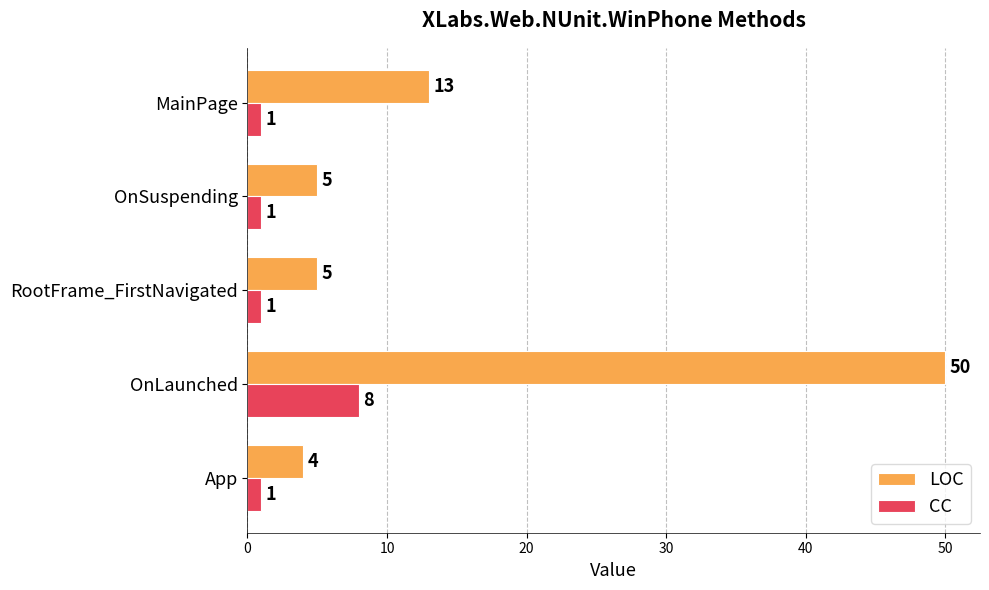

Is it true that CC equals 8 at OnLaunched?

True